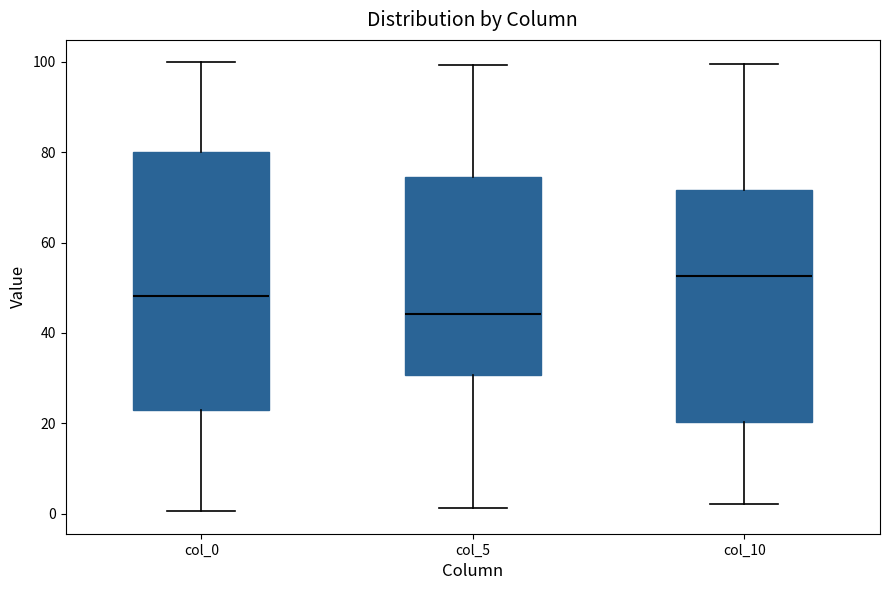

Which box is the tallest, from its lower edge to its upper edge?

col_0